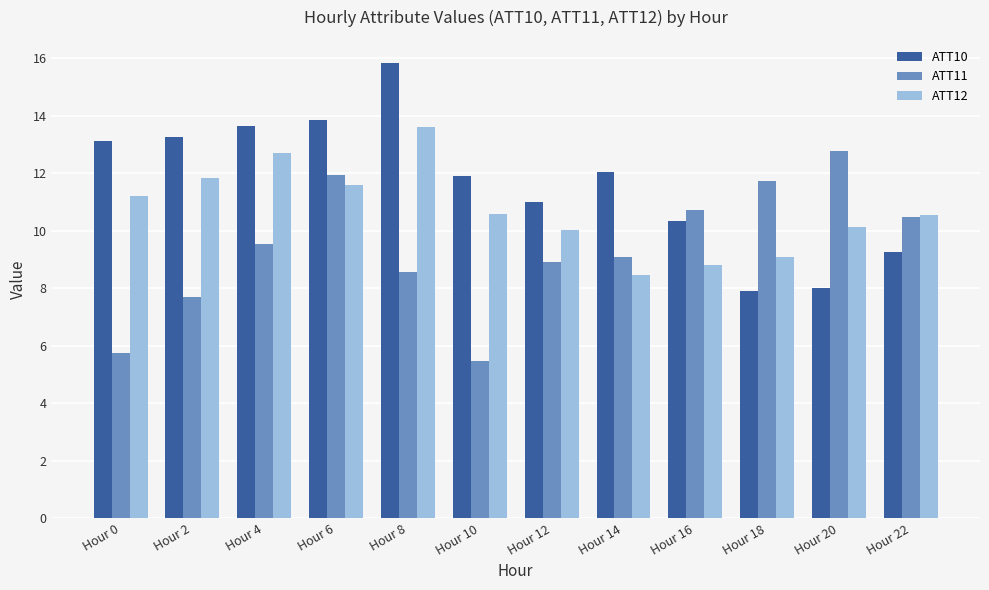

Reading left to right, transcribe all the data shown in this chart.

ATT10: 13.1	13.2	13.6	13.8	15.8	11.9	11.0	12.1	10.4	7.9	8.0	9.3
ATT11: 5.8	7.7	9.5	11.9	8.6	5.5	8.9	9.1	10.7	11.7	12.8	10.5
ATT12: 11.2	11.8	12.7	11.6	13.6	10.6	10.0	8.5	8.8	9.1	10.1	10.6